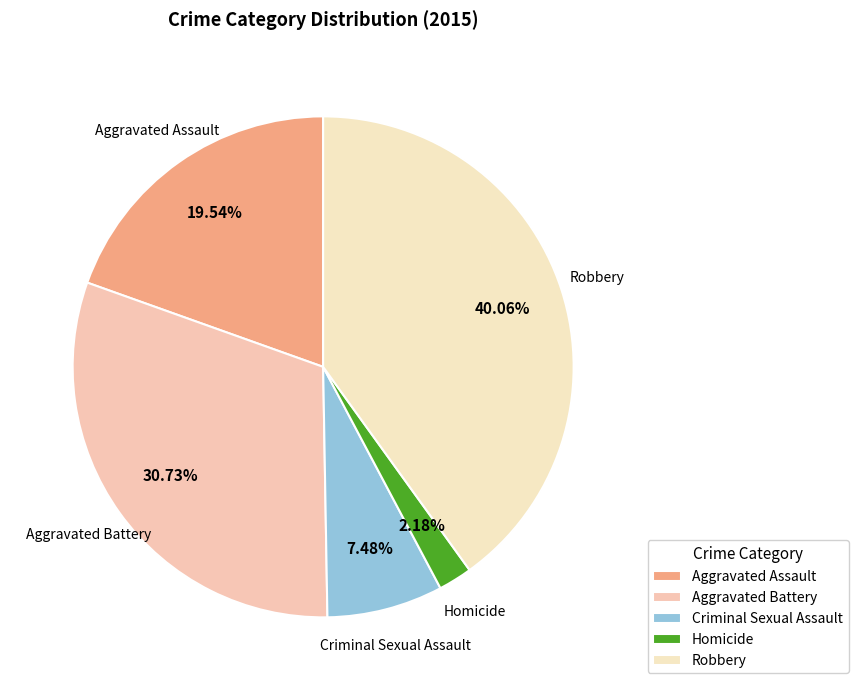

To the nearest percent, what is the average slice percentage?

20%